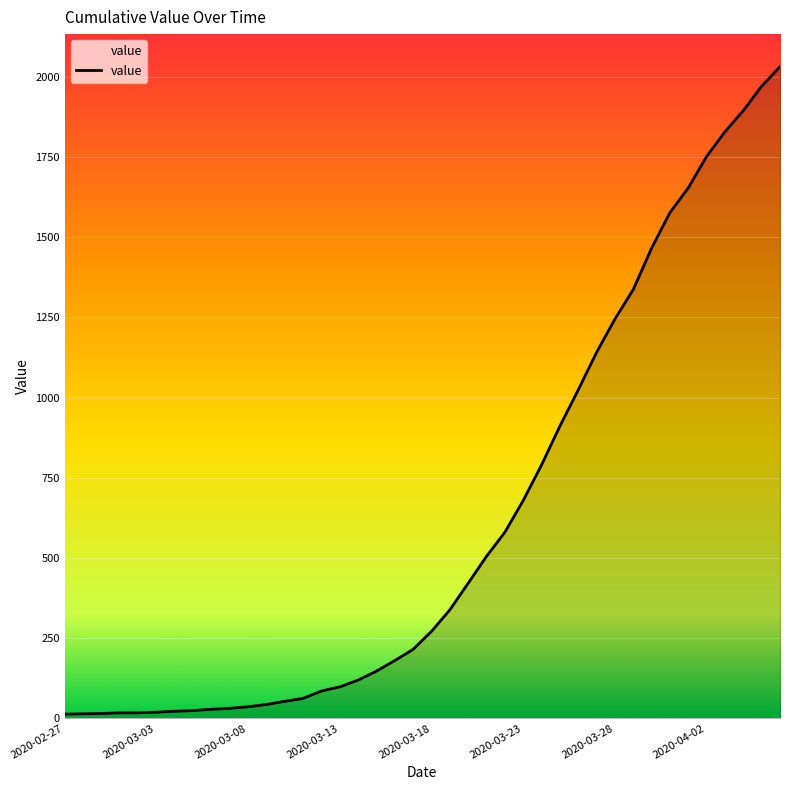

What is the greatest value displayed?

2032